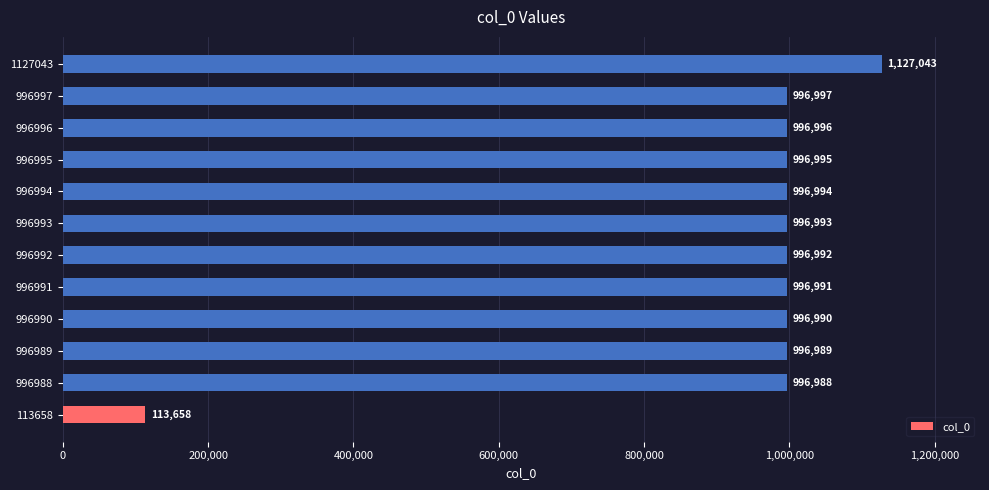

At which label is the value closest to 620350?

996988